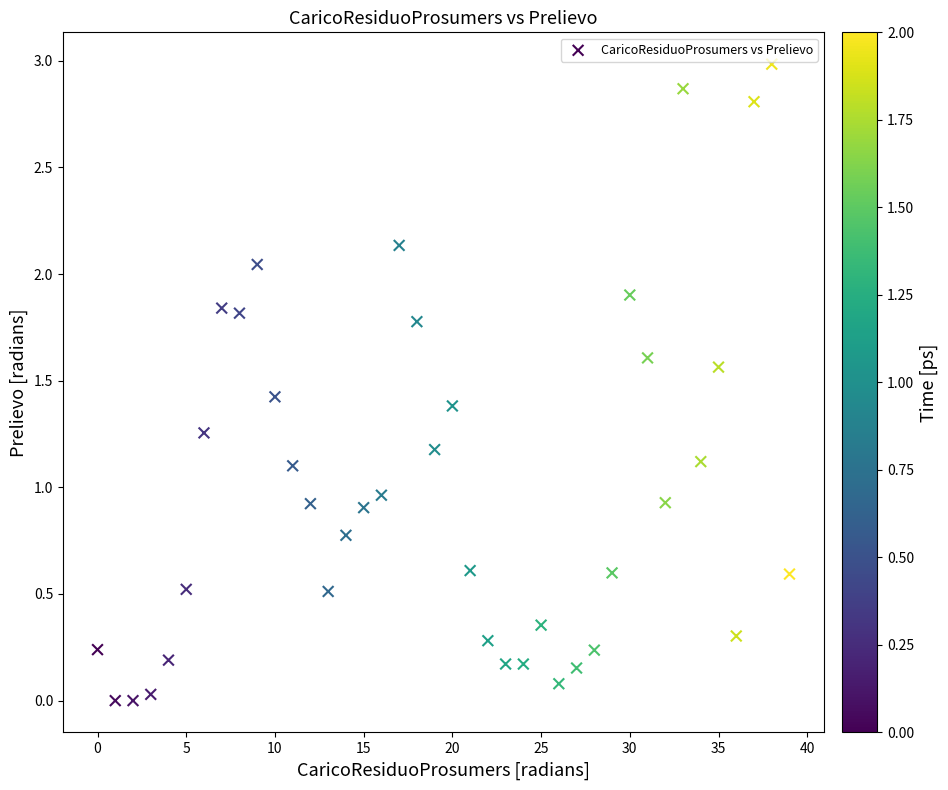

What is the range of Y values (max minus min)?

3.0